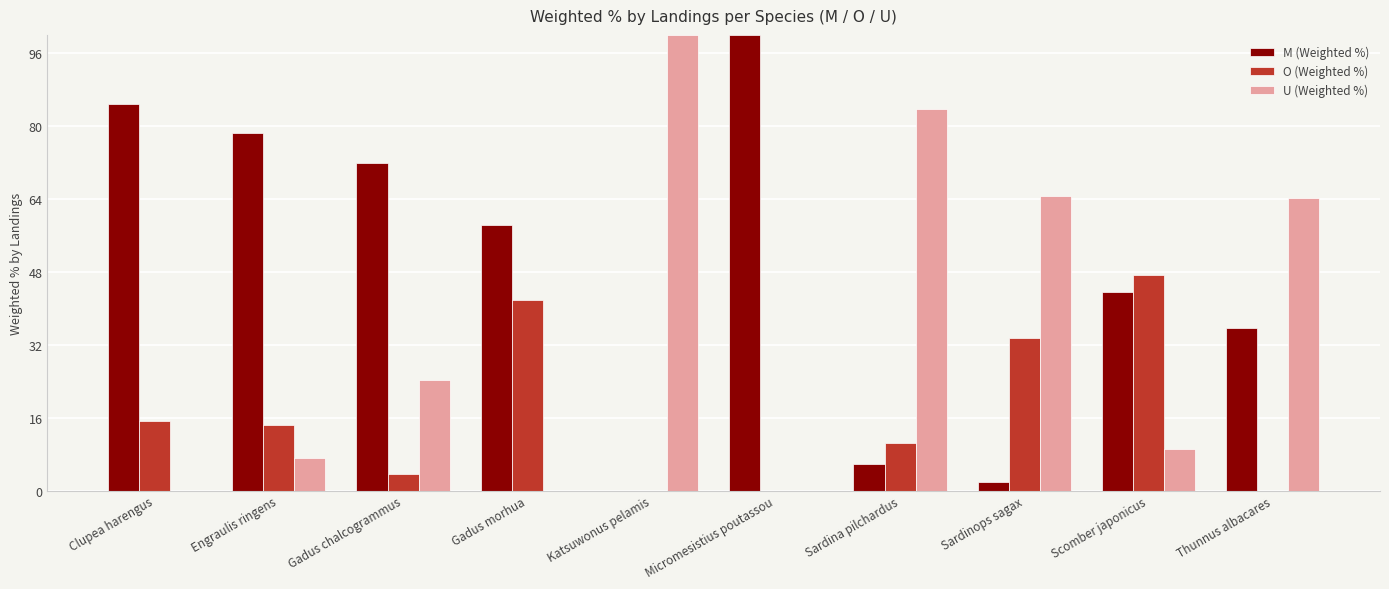

What is the total value across all series at Gadus morhua?

100.0